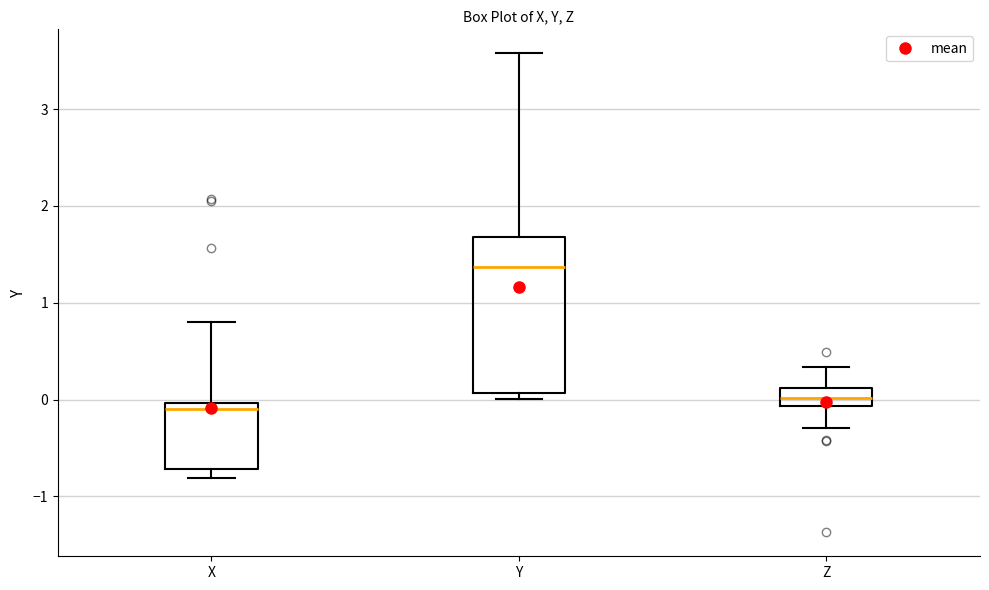

Where does the upper whisker of the box for X end on the y-axis? The values are not printed on the chart, so give them approximately, as read against the axis.

0.8